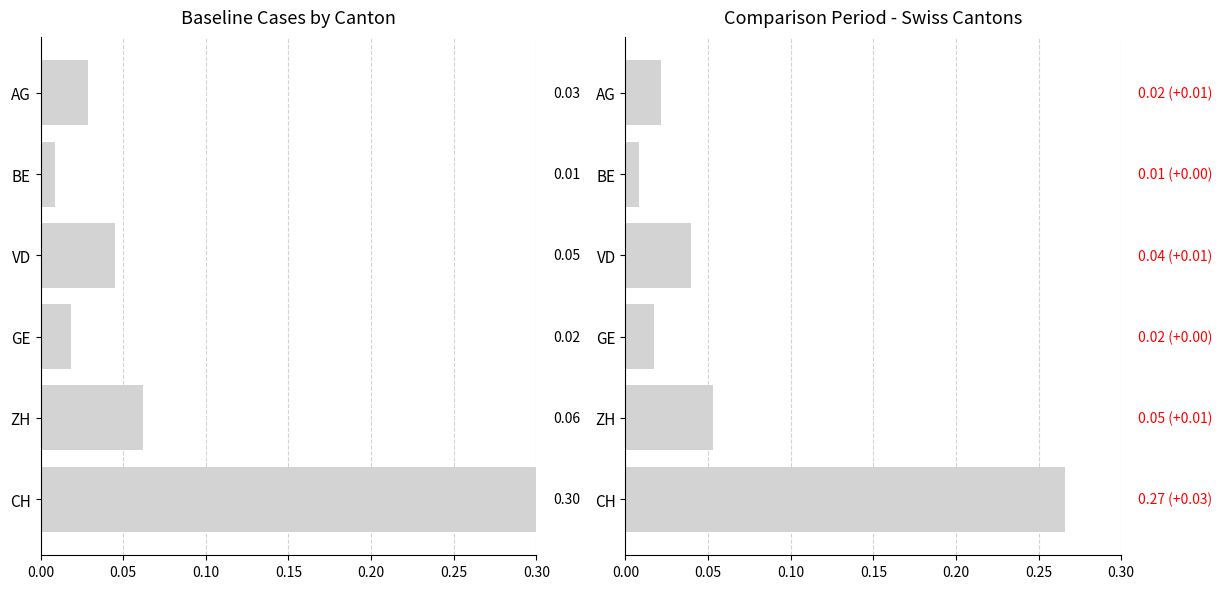

Does the chart contain any negative values?

No